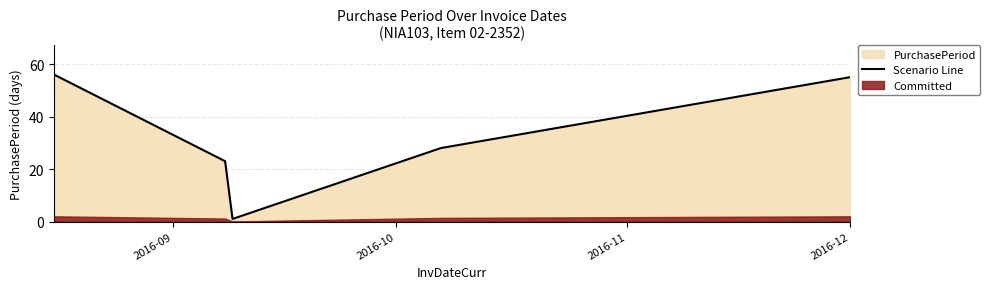

True or false: the data has more than 1 interior local peaks.

False